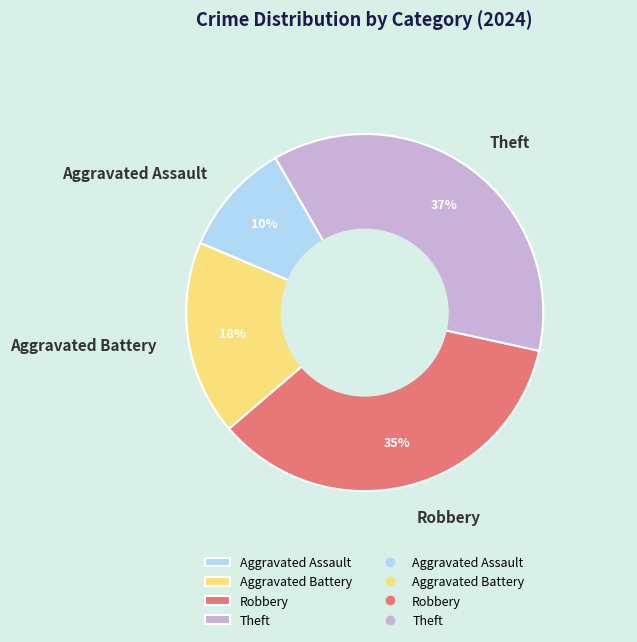

Do Aggravated Battery and Aggravated Assault together represent more than half of the pie?

No